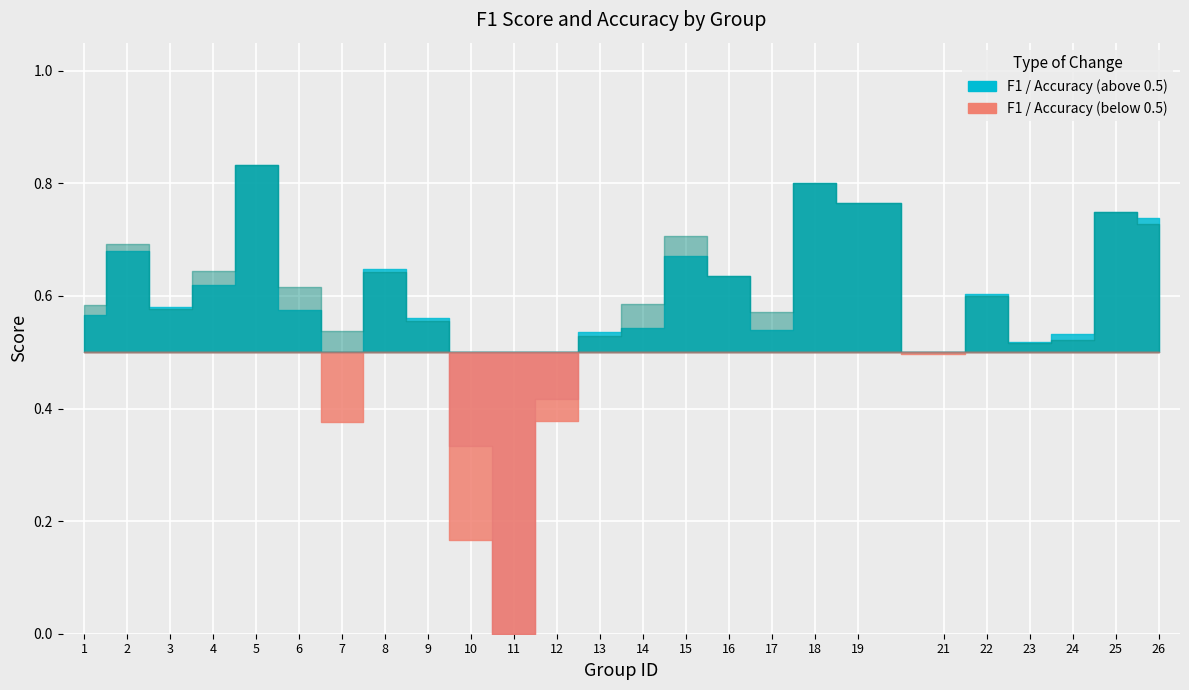

Reading left to right, transcribe all the data shown in this chart.

f1: 0.6	0.7	0.6	0.6	0.8	0.6	0.4	0.6	0.6	0.2	0.0	0.4	0.5	0.5	0.7	0.6	0.5	0.8	0.8	0.5	0.6	0.5	0.5	0.8	0.7
accuracy: 0.6	0.7	0.6	0.6	0.8	0.6	0.5	0.6	0.6	0.3	0.0	0.4	0.5	0.6	0.7	0.6	0.6	0.8	0.8	0.5	0.6	0.5	0.5	0.8	0.7